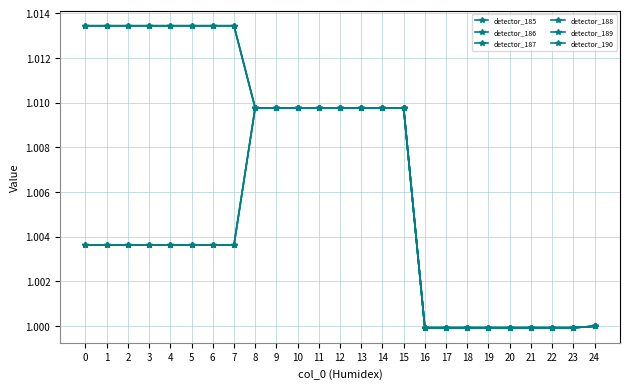

True or false: detector_190 has a value of 1.0 at 14.

True